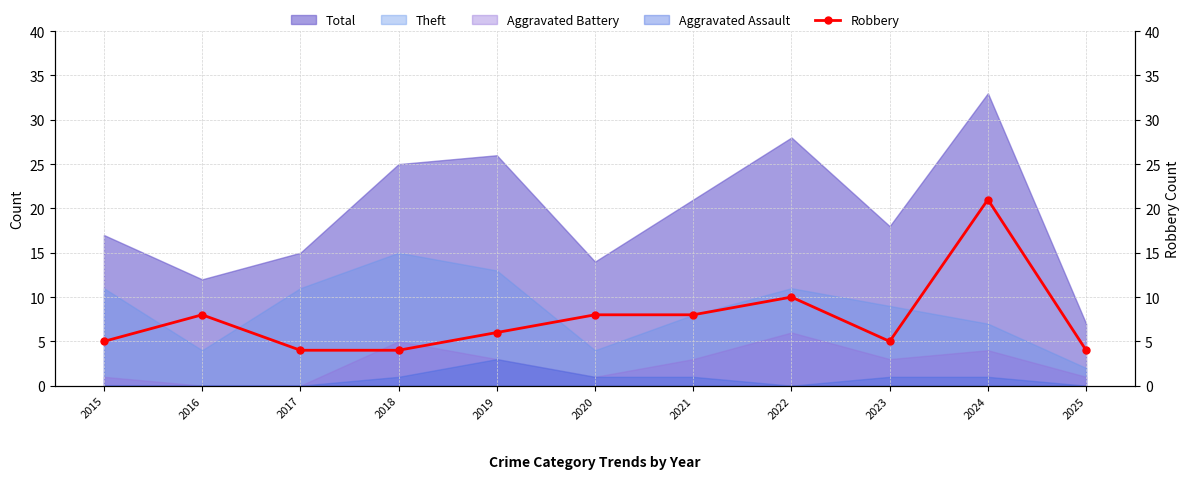

Which label corresponds to the smallest value in the chart?

2017